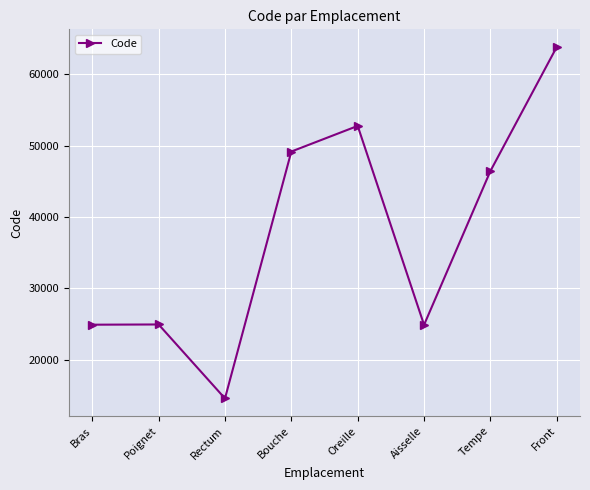

How many lines are shown in the chart?

1